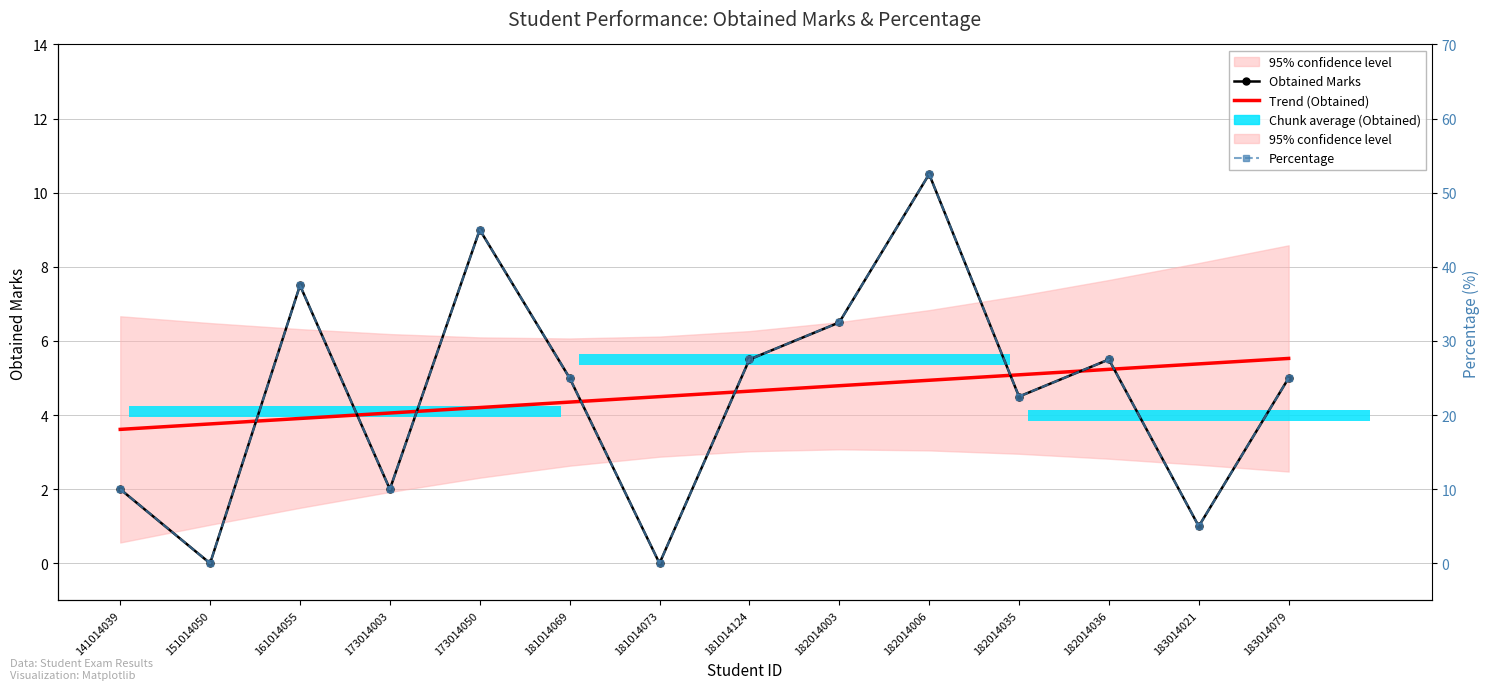

What is the difference between the highest and lowest values at 181014124?

22.9